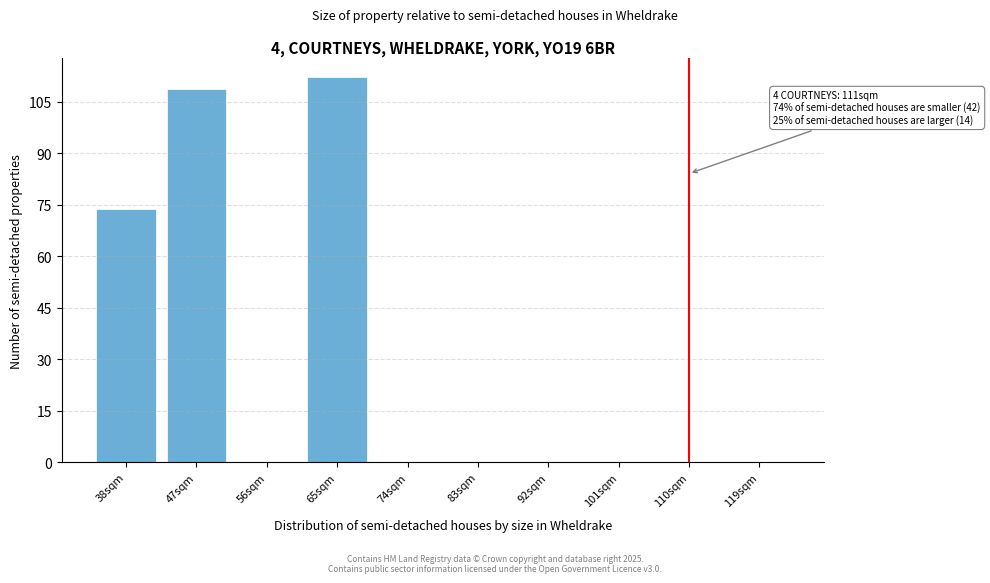

Reading left to right, transcribe all the data shown in this chart.

38sqm=73.7	47sqm=108.8	56sqm=0.0	65sqm=112.1	74sqm=0.0	83sqm=0.0	92sqm=0.0	101sqm=0.0	110sqm=0.0	119sqm=0.0